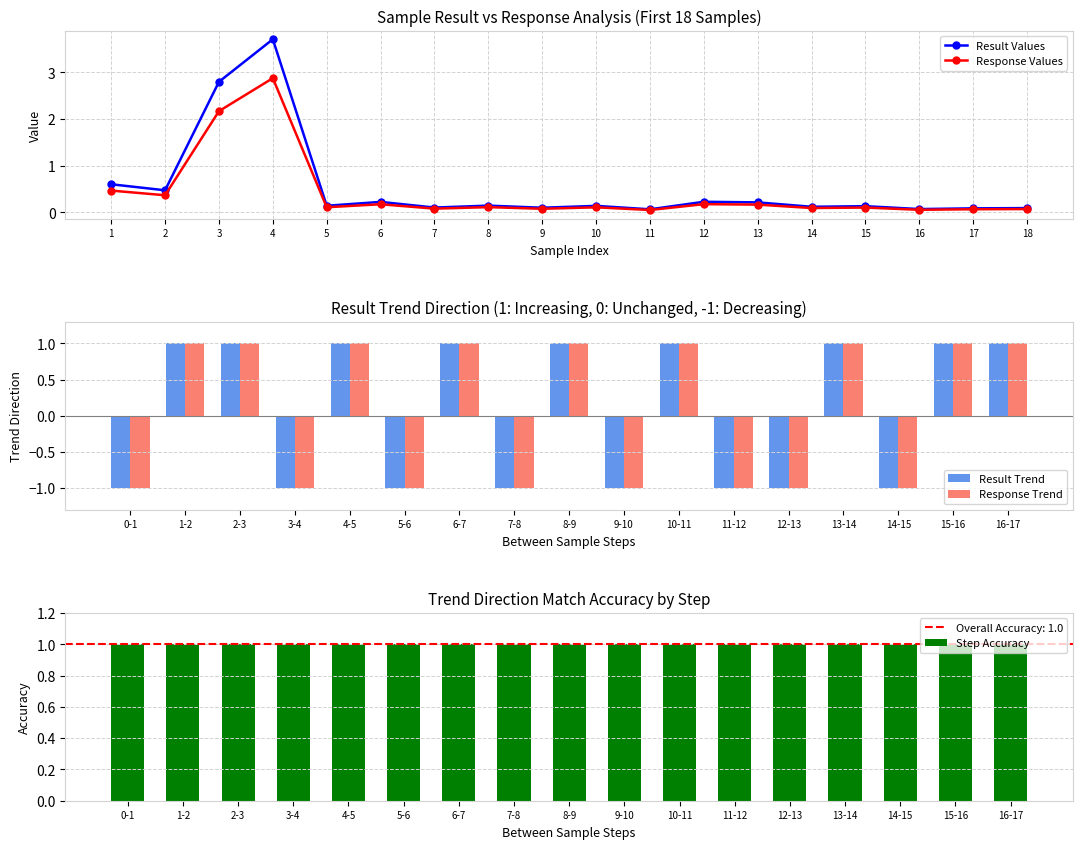

True or false: Response has a value of 0.1 at 15.

False